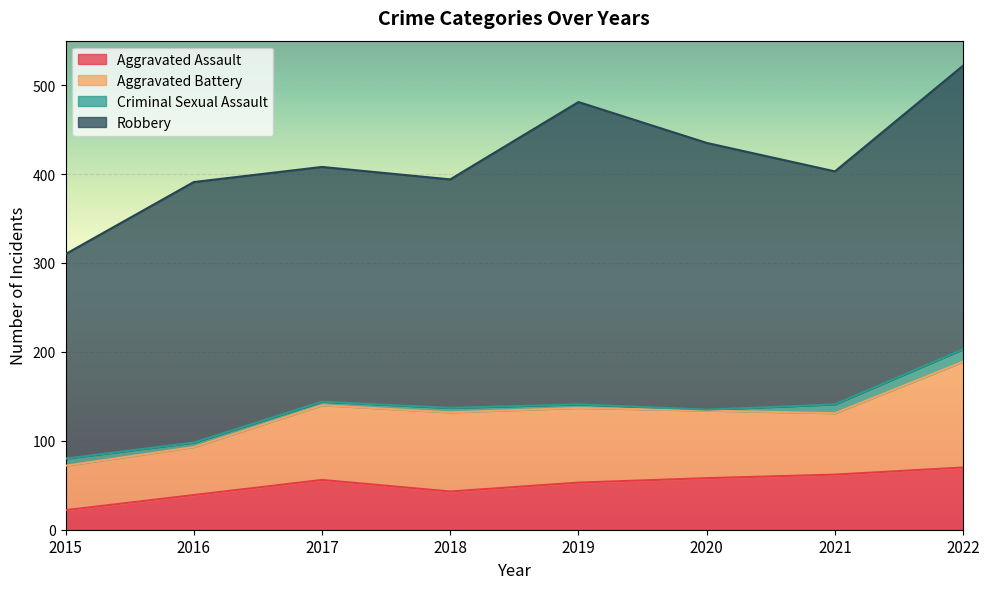

What is the total value across all series at 2016?

391